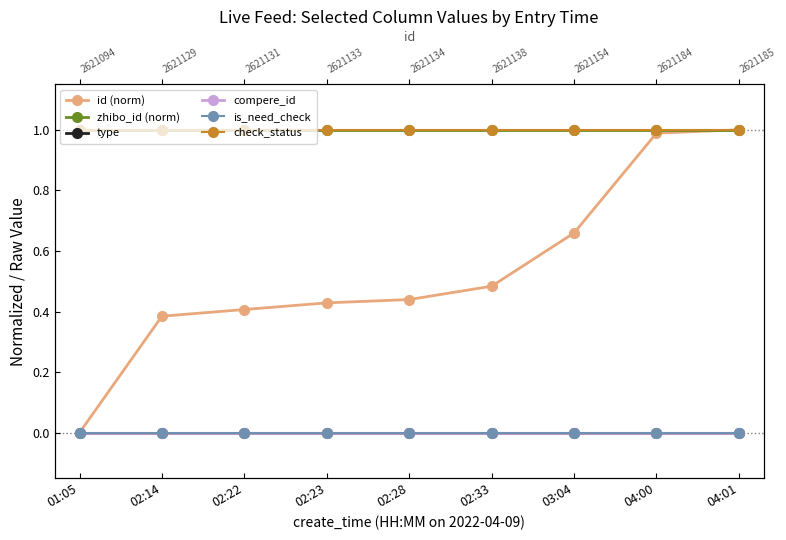

What is the total value across all series at 02:28?

2.4